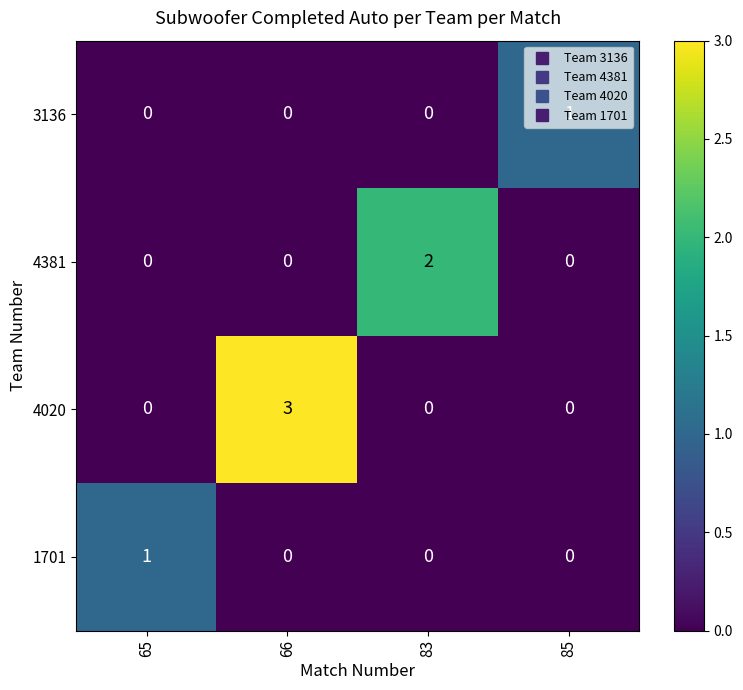

Which category has the highest value across all series?

66